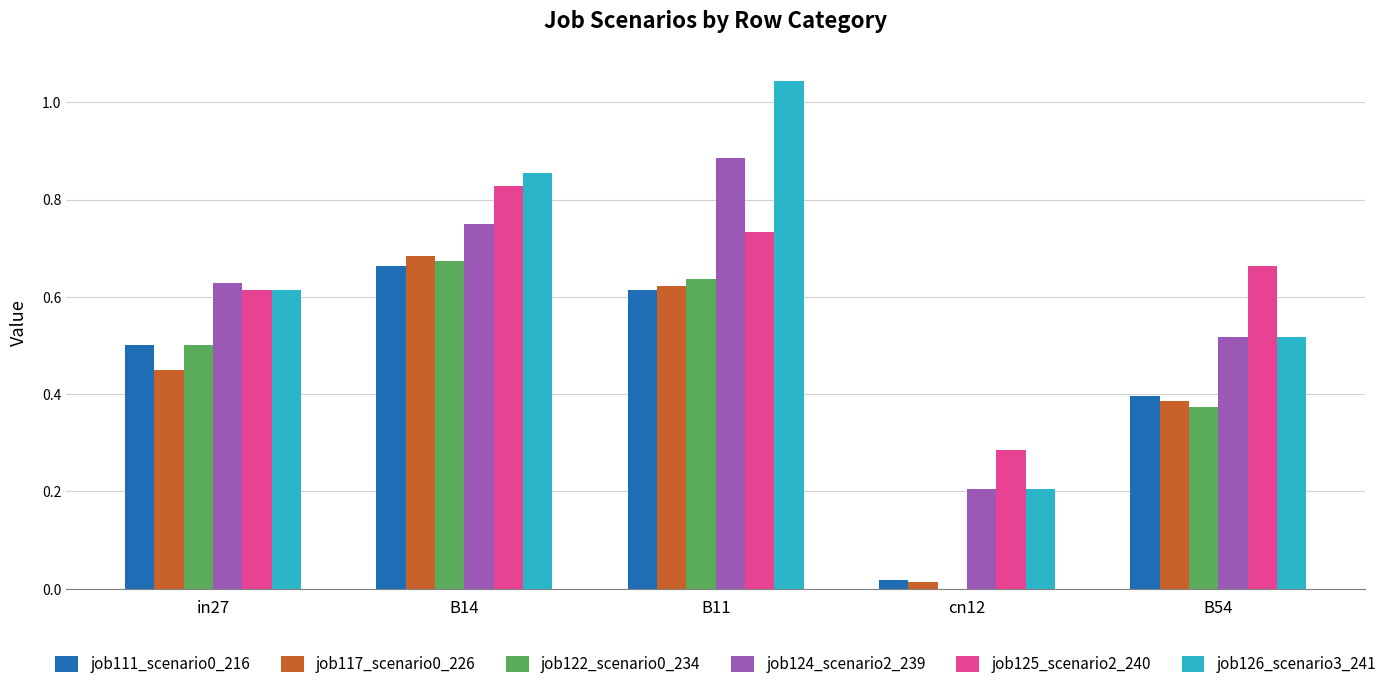

What is the total value across all series at B11?

4.5